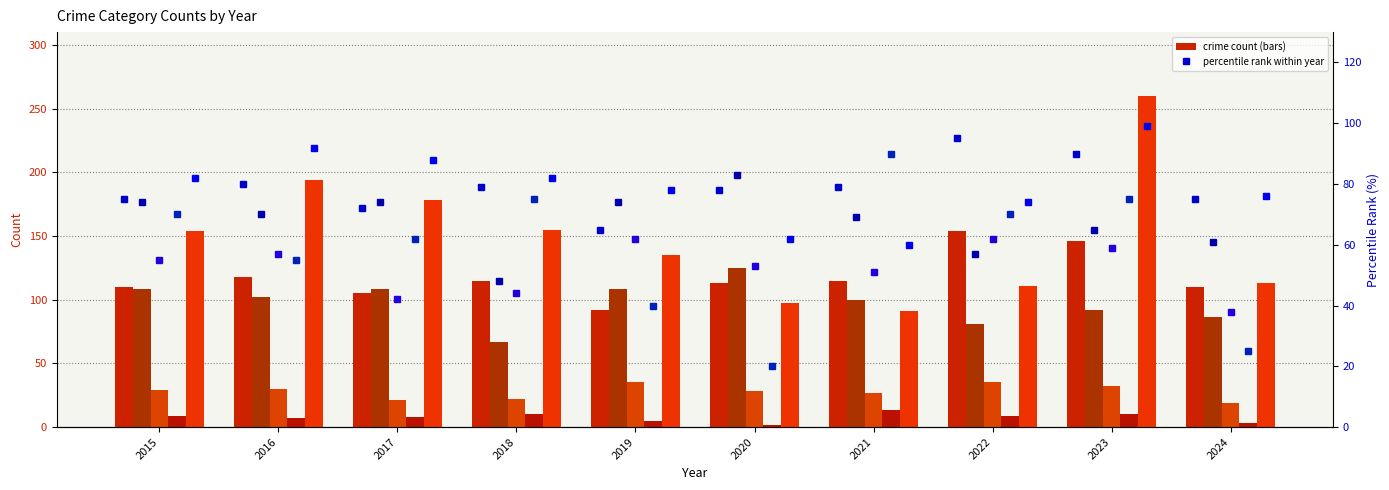

Between 2020 and 2021, which is larger?

2021